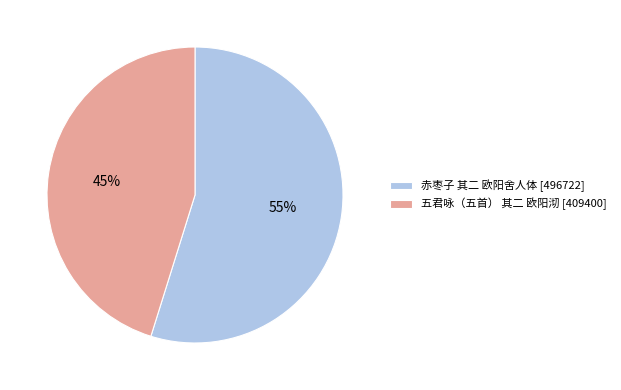

Does 赤枣子 其二 欧阳舍人体 represent more than half of the total?

Yes